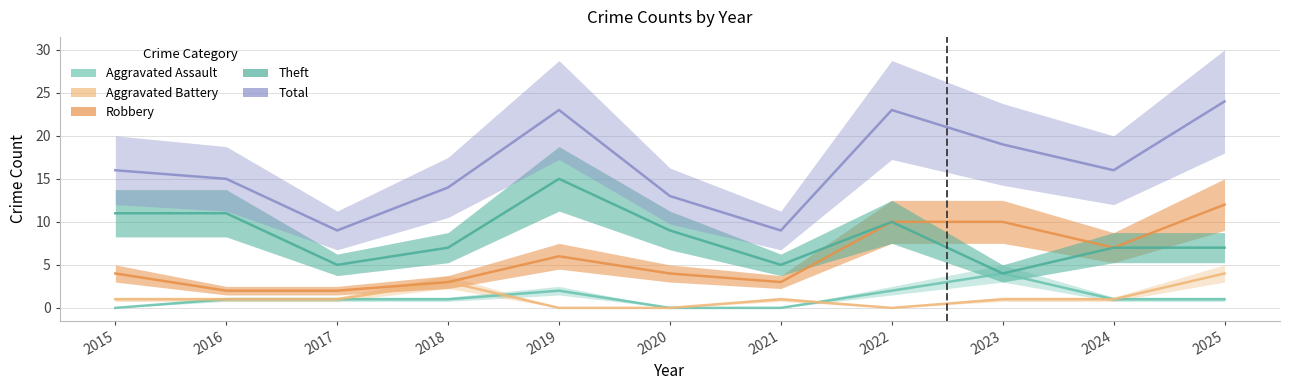

How many lines are shown in the chart?

5